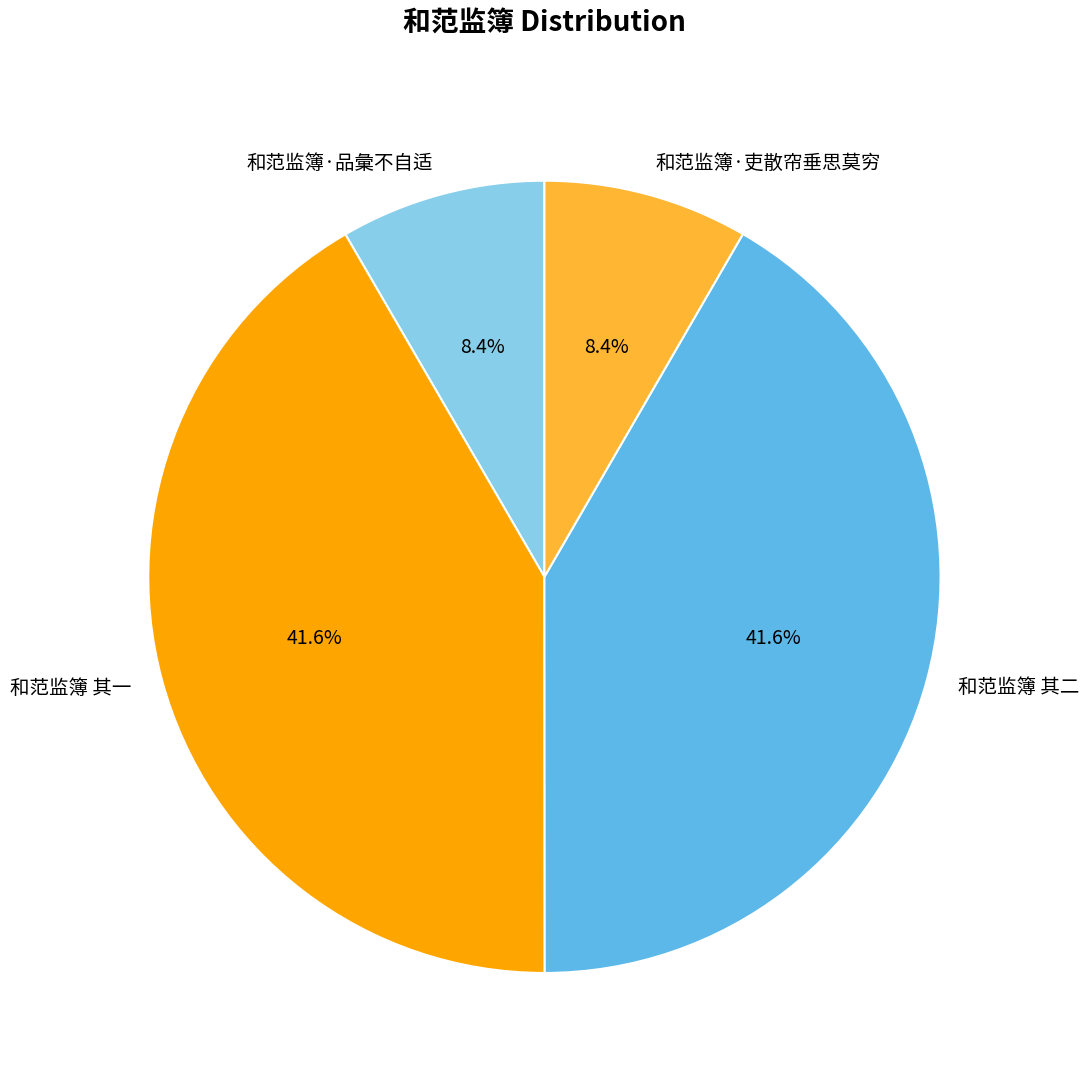

To the nearest percent, what portion does 和范监簿·吏散帘垂思莫穷 represent?

8%